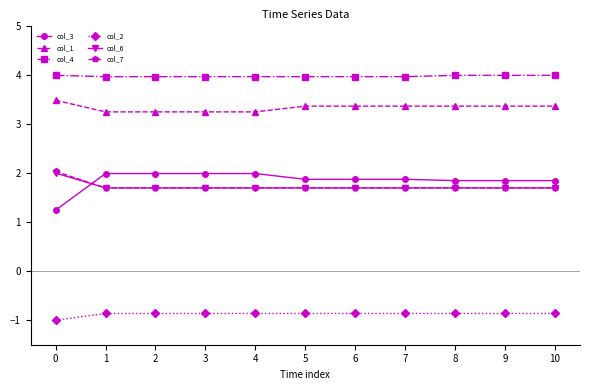

What is the average value of the col_6 series?

1.7